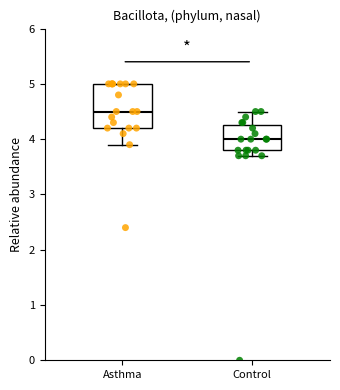

Reading left to right, transcribe this box plot: for each box, give where its median line is, the range the box spans, and where its two whiskers end, as read against the y-axis. The values are not printed on the chart, so give them approximately, as read against the axis.

Asthma: median 4.5, box 4.2 to 5.0, whiskers 3.9 to 5.0
Control: median 4.0, box 3.8 to 4.3, whiskers 3.7 to 4.5